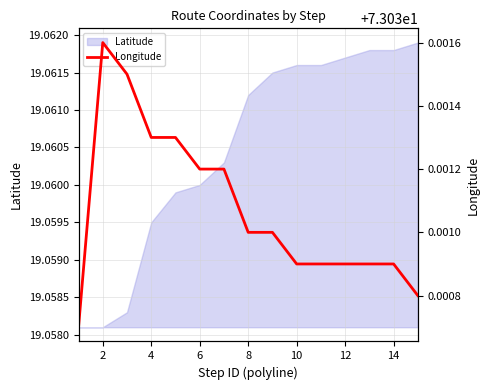

The value of Latitude at 10 is 7.9. True or false?

False